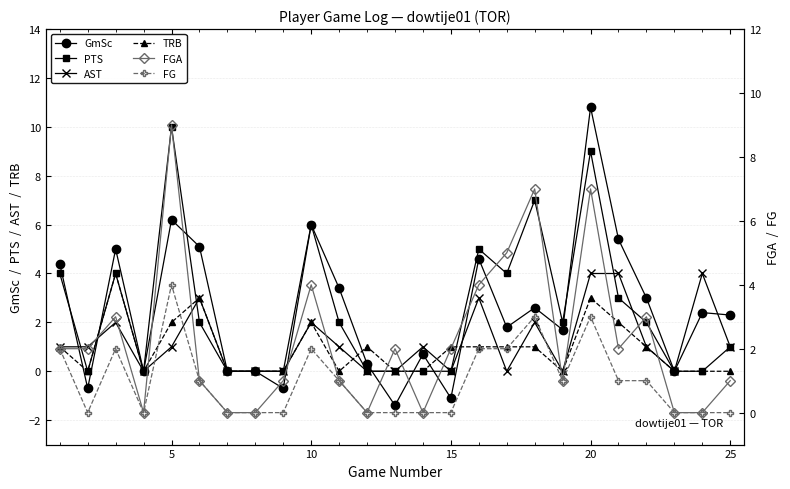

What is the value of the GmSc point at the 24th from the left?

2.4